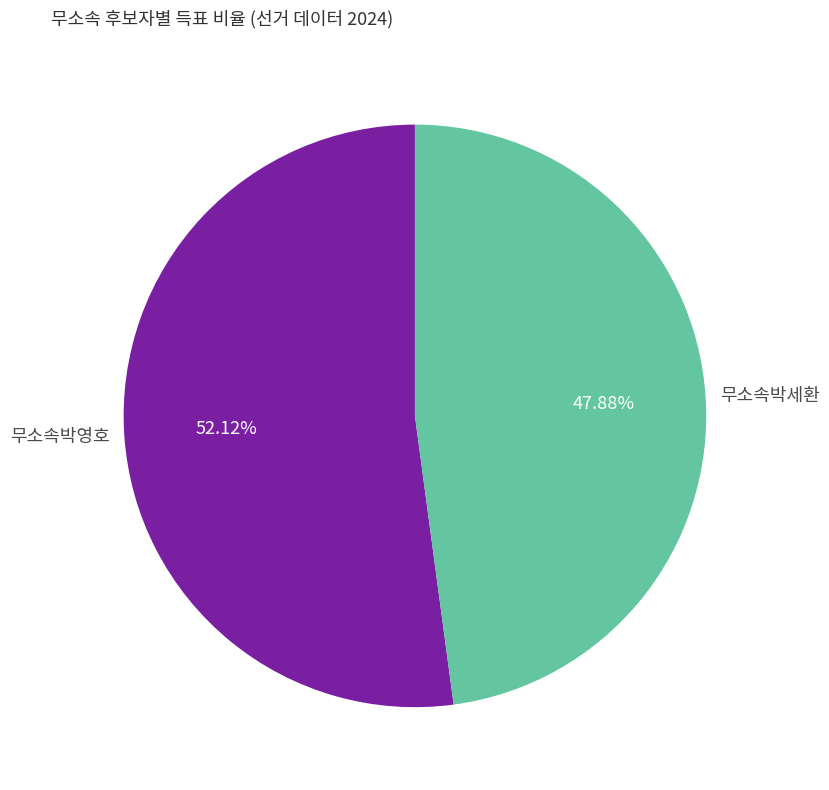

Which has a higher value, 무소속박영호 or 무소속박세환?

무소속박영호